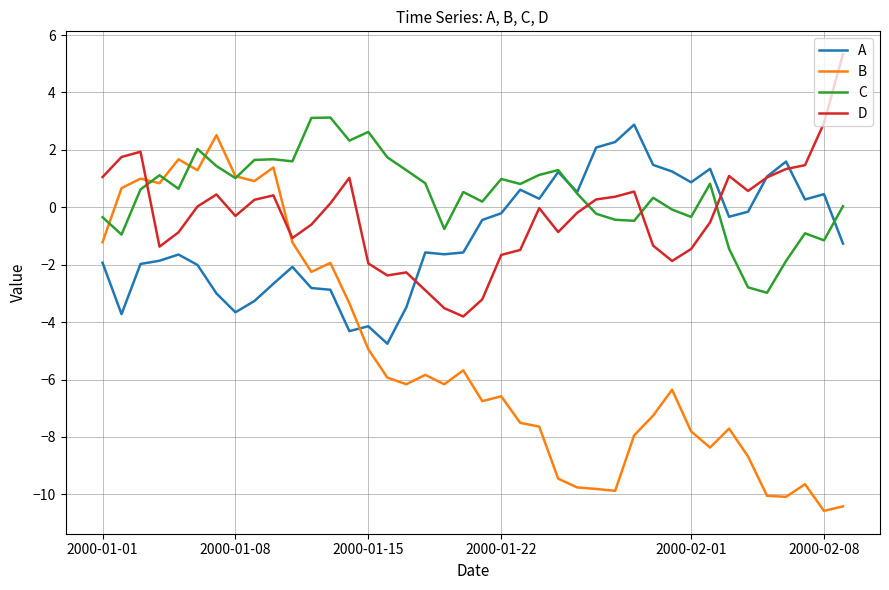

True or false: D and C cross at least once.

True